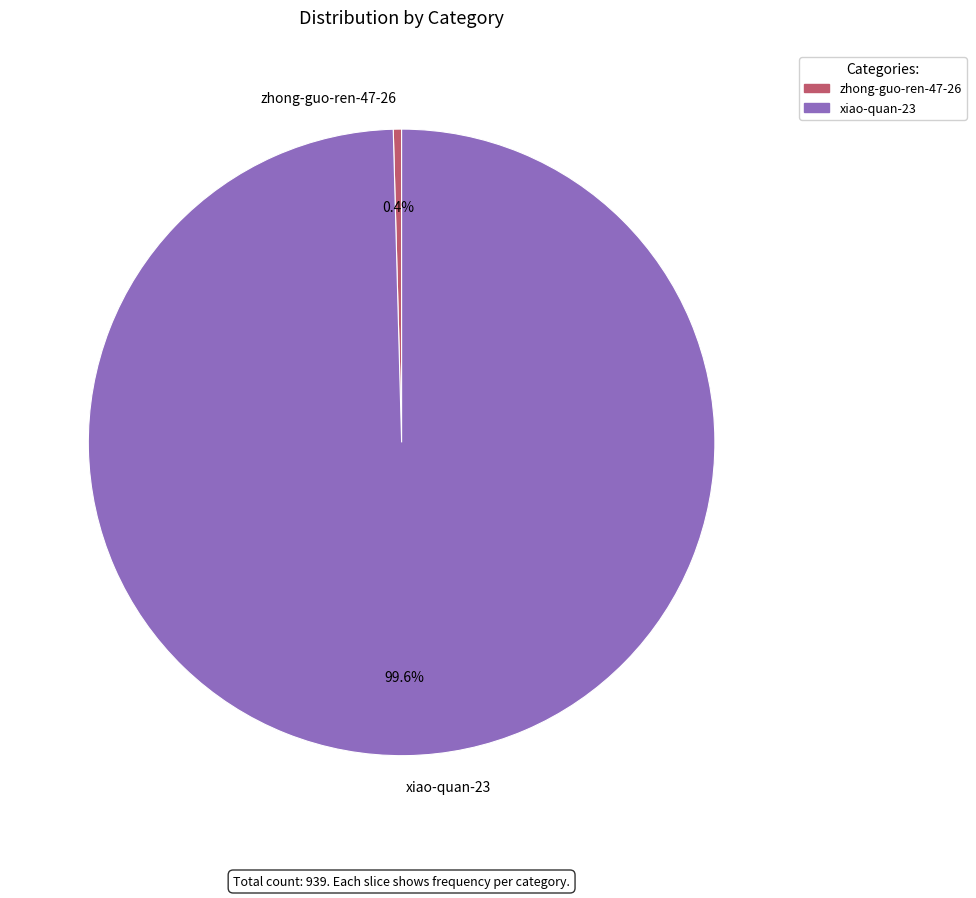

What percentage do zhong-guo-ren-47-26 and xiao-quan-23 together represent?

100.0%